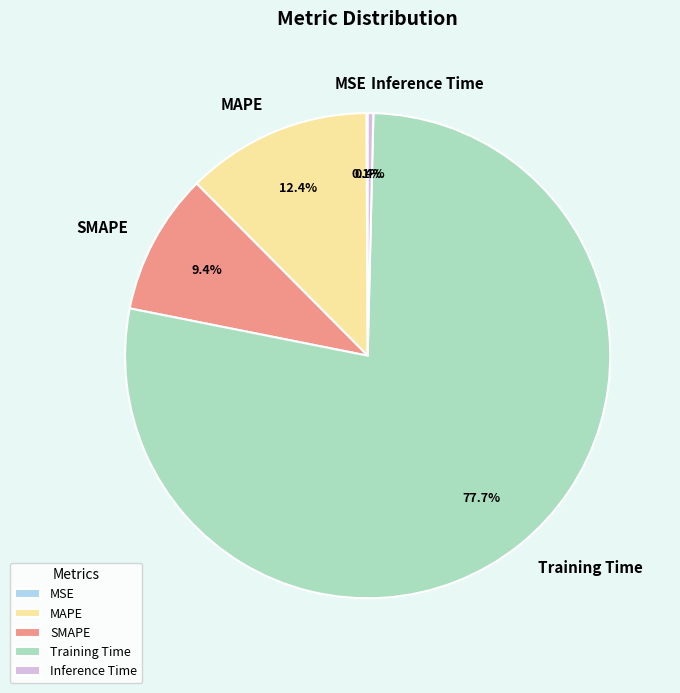

How much of the chart is everything except SMAPE?

90.6%